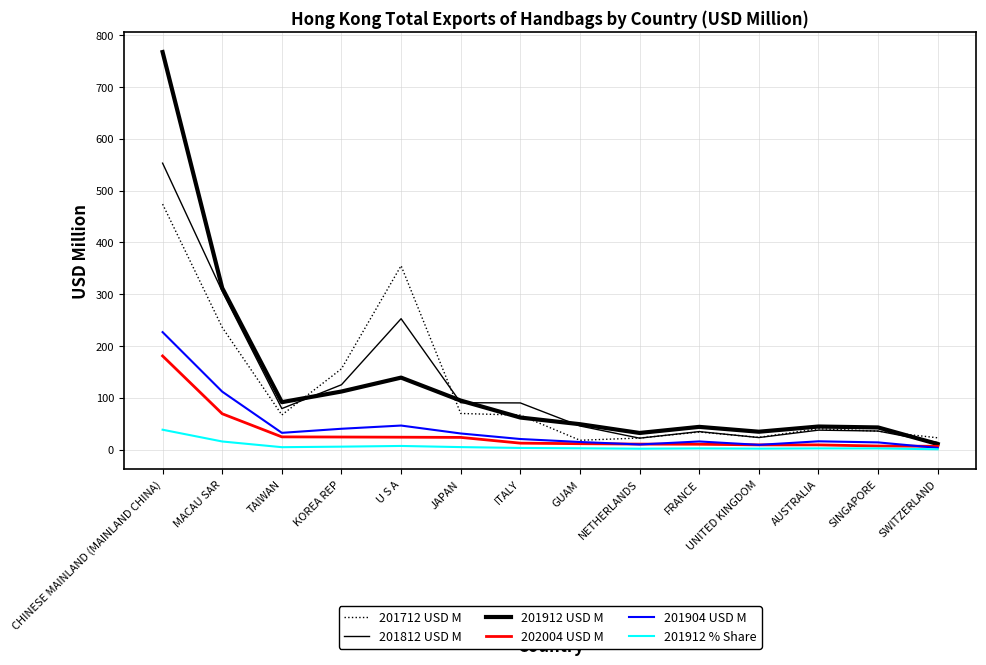

What is the value of the 201812 USD M point at the 6th from the left?

90.4